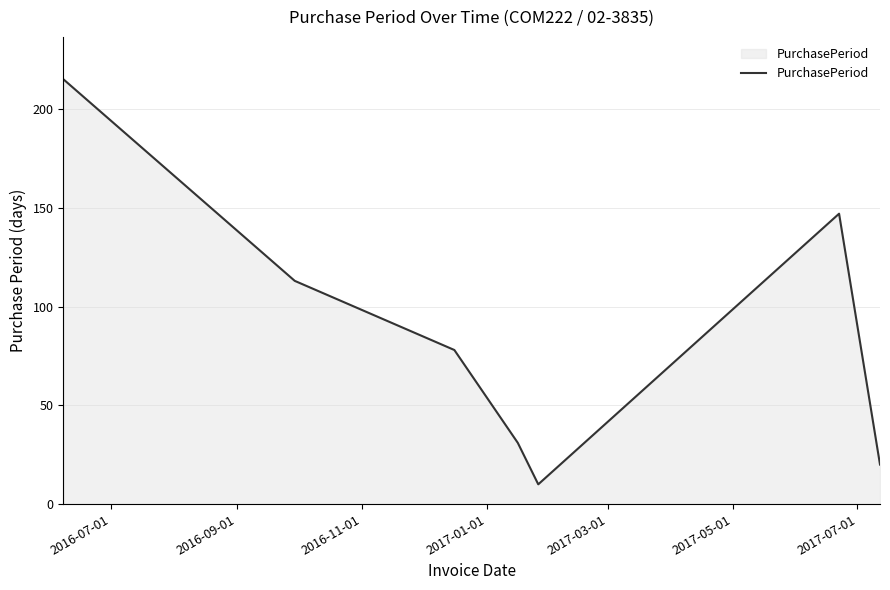

What is the maximum value shown in the chart?

215